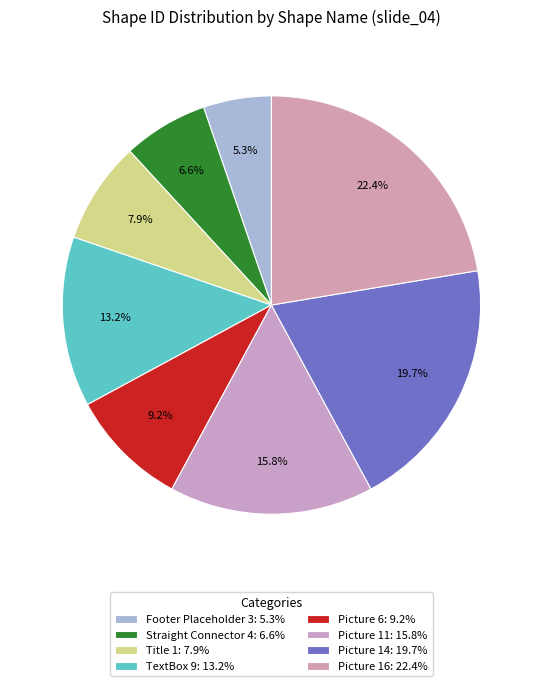

Is there any slice that represents more than half of the pie?

No